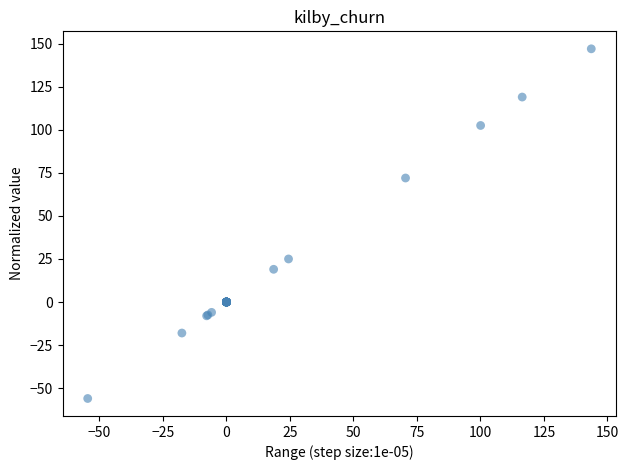

What Y value in the scatter plot is closest to 45?

25.0